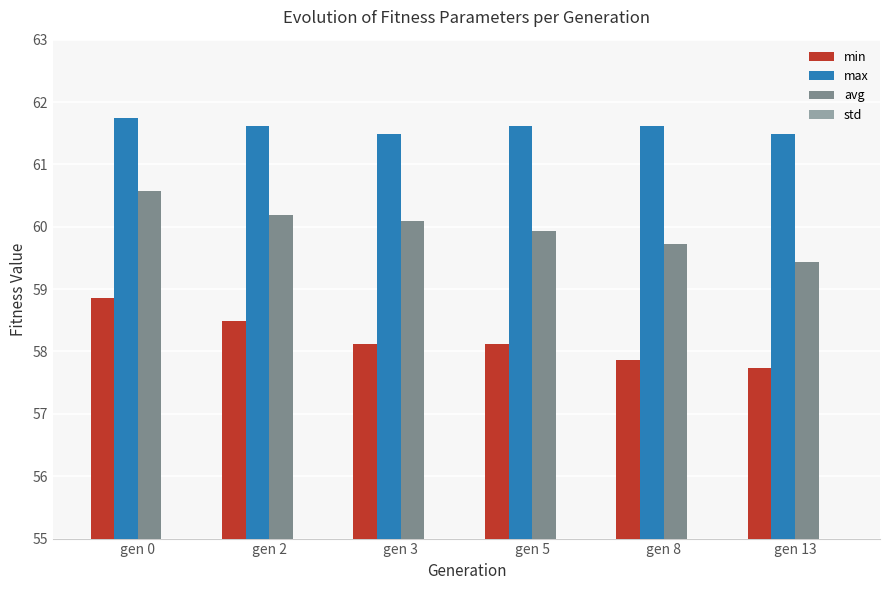

At which category is the sum across all series the highest?

gen 0